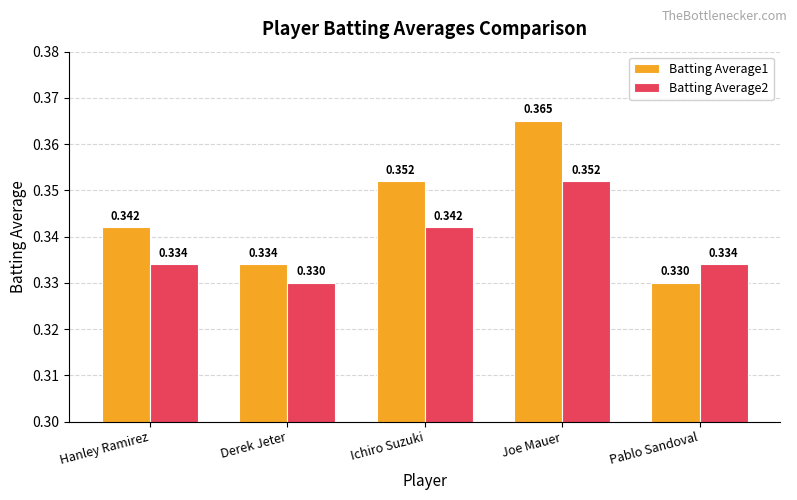

What is the label of the 3rd bar from the right?

Ichiro Suzuki